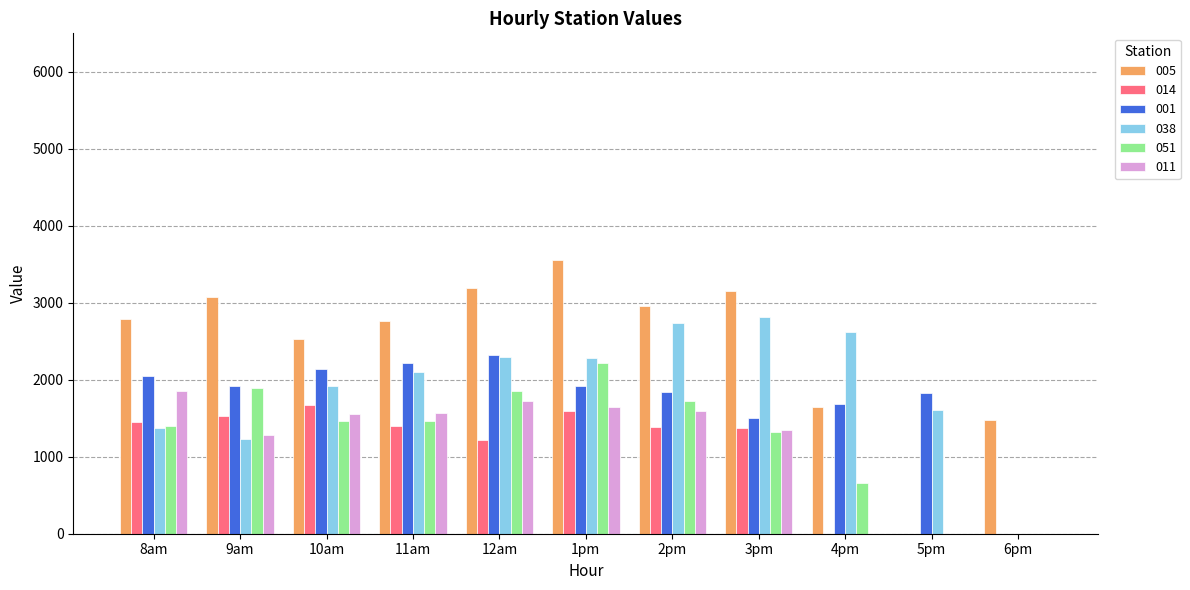

What is the maximum value for 051?

2214.2